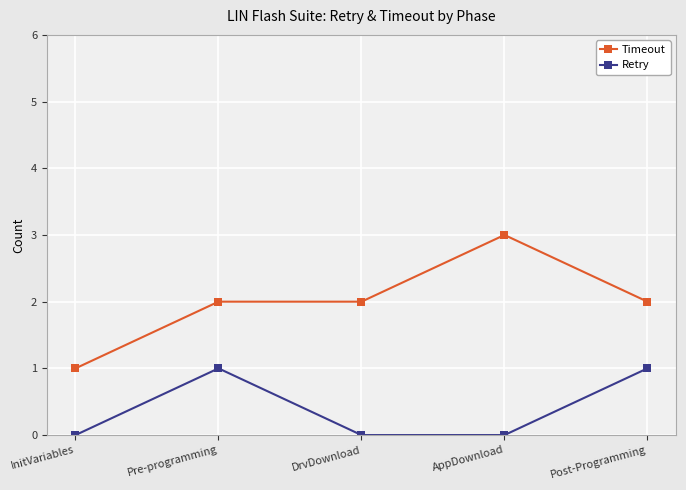

What is the difference between the highest and lowest values at DrvDownload?

2